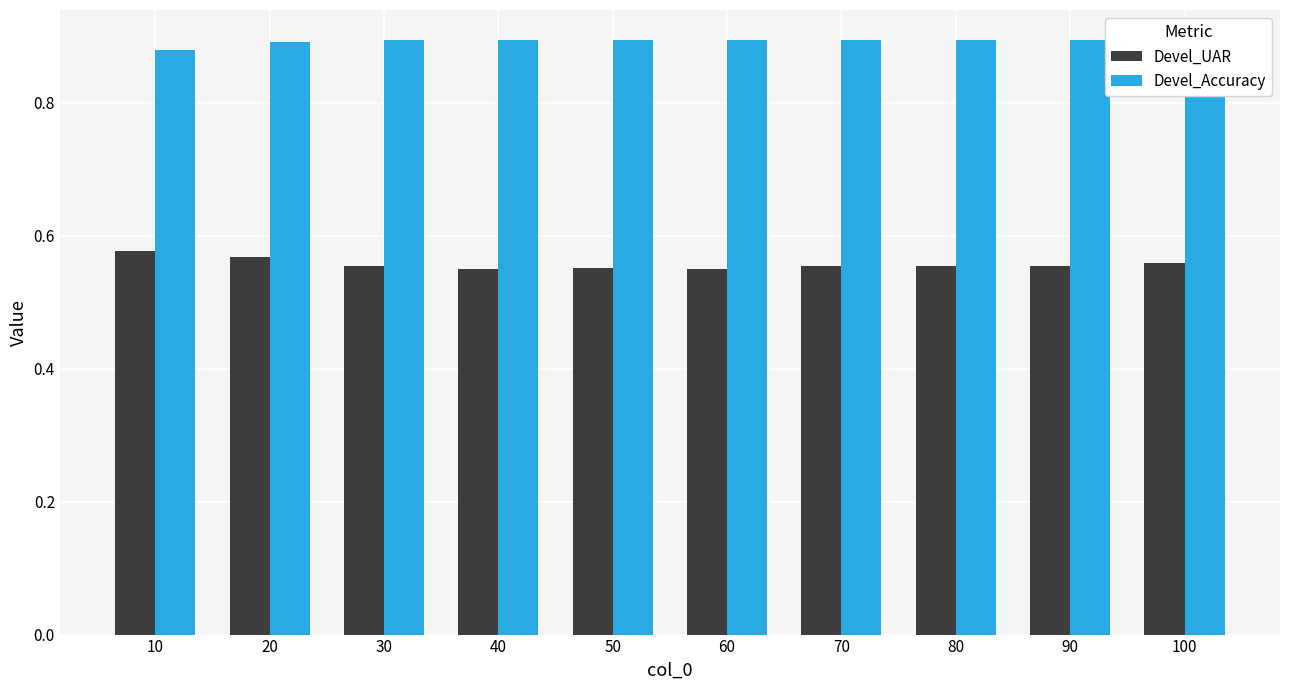

True or false: Devel_UAR has a value of 0.9 at 60.

False